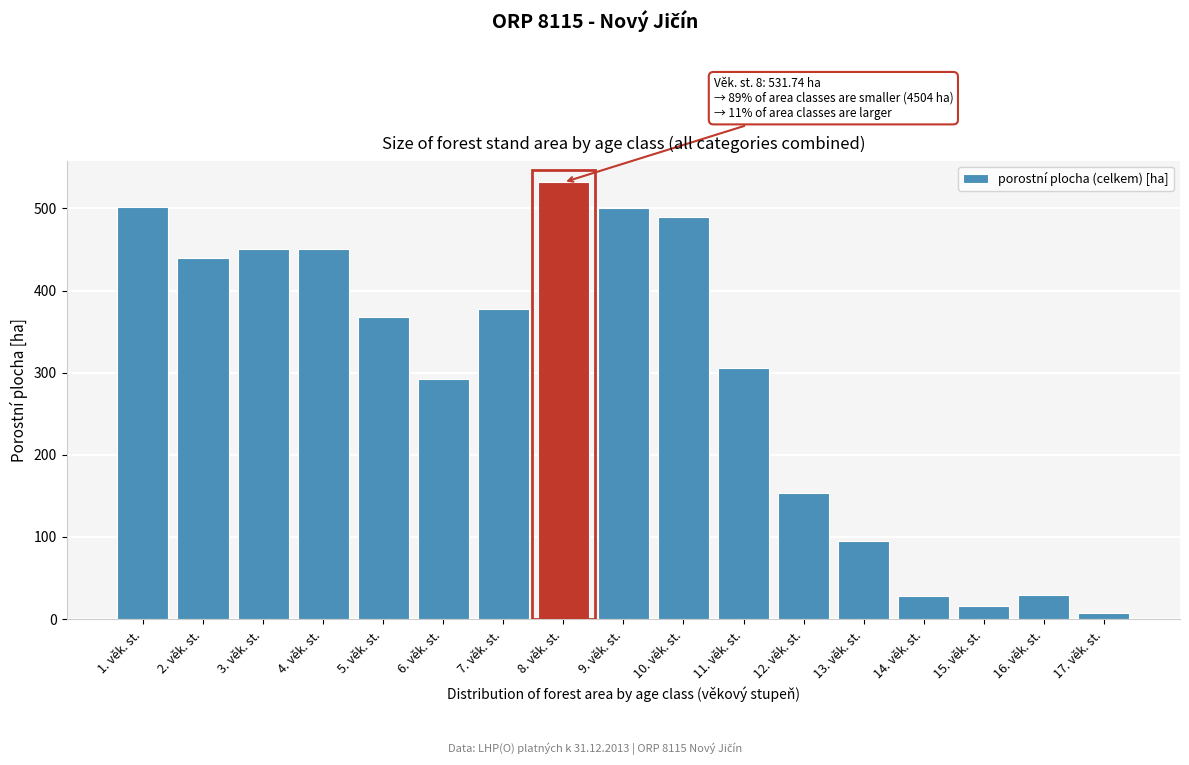

What is the value of the 7th bar from the left?

378.1